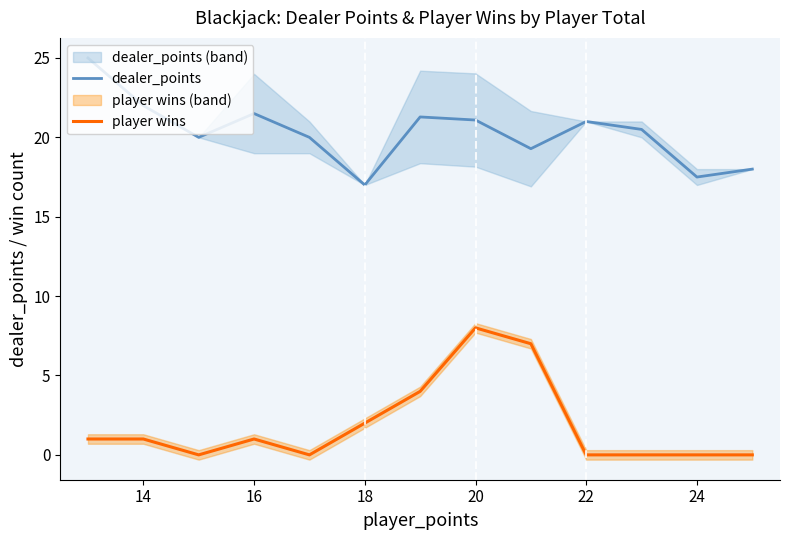

True or false: dealer_points has more than 0 points higher than both neighbors.

True